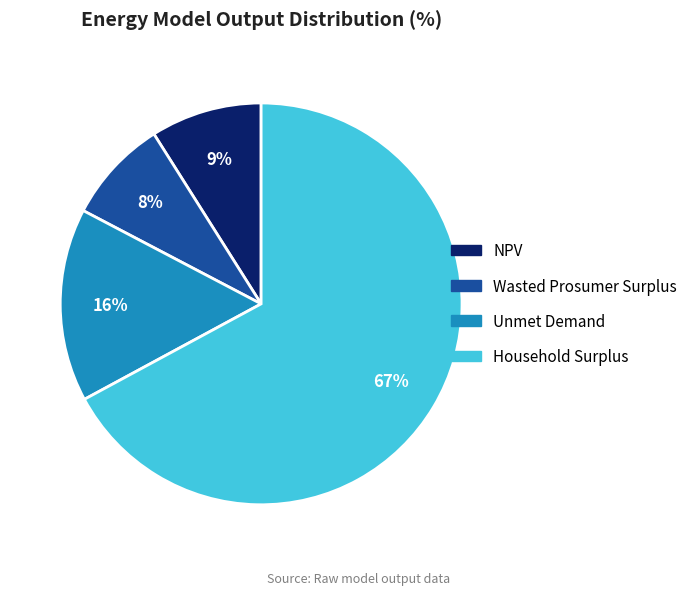

Count the number of slices in the pie.

4